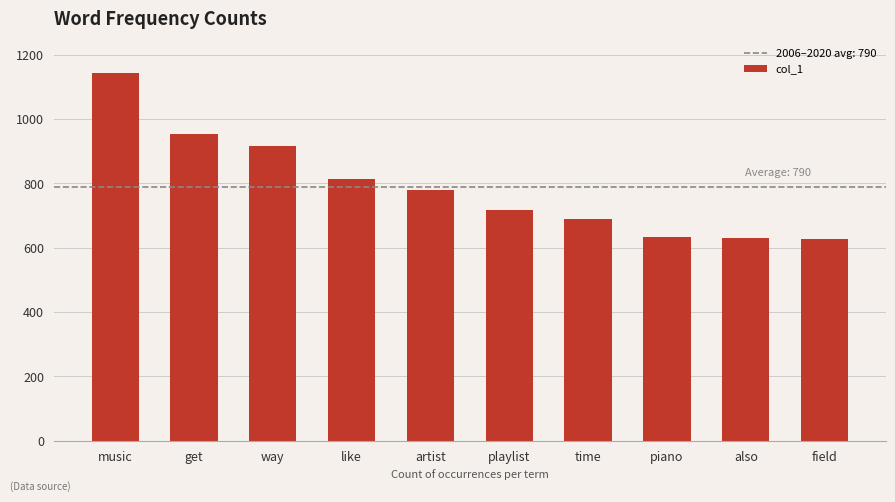

What is the change in value from artist to time?

-92